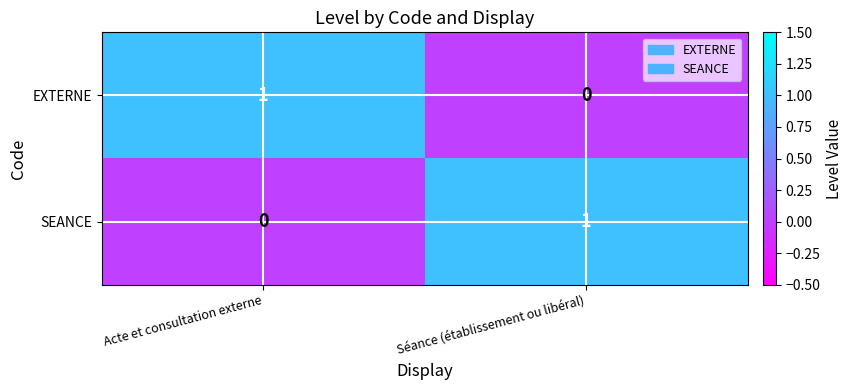

At which label is SEANCE closest to 0?

Acte et consultation externe